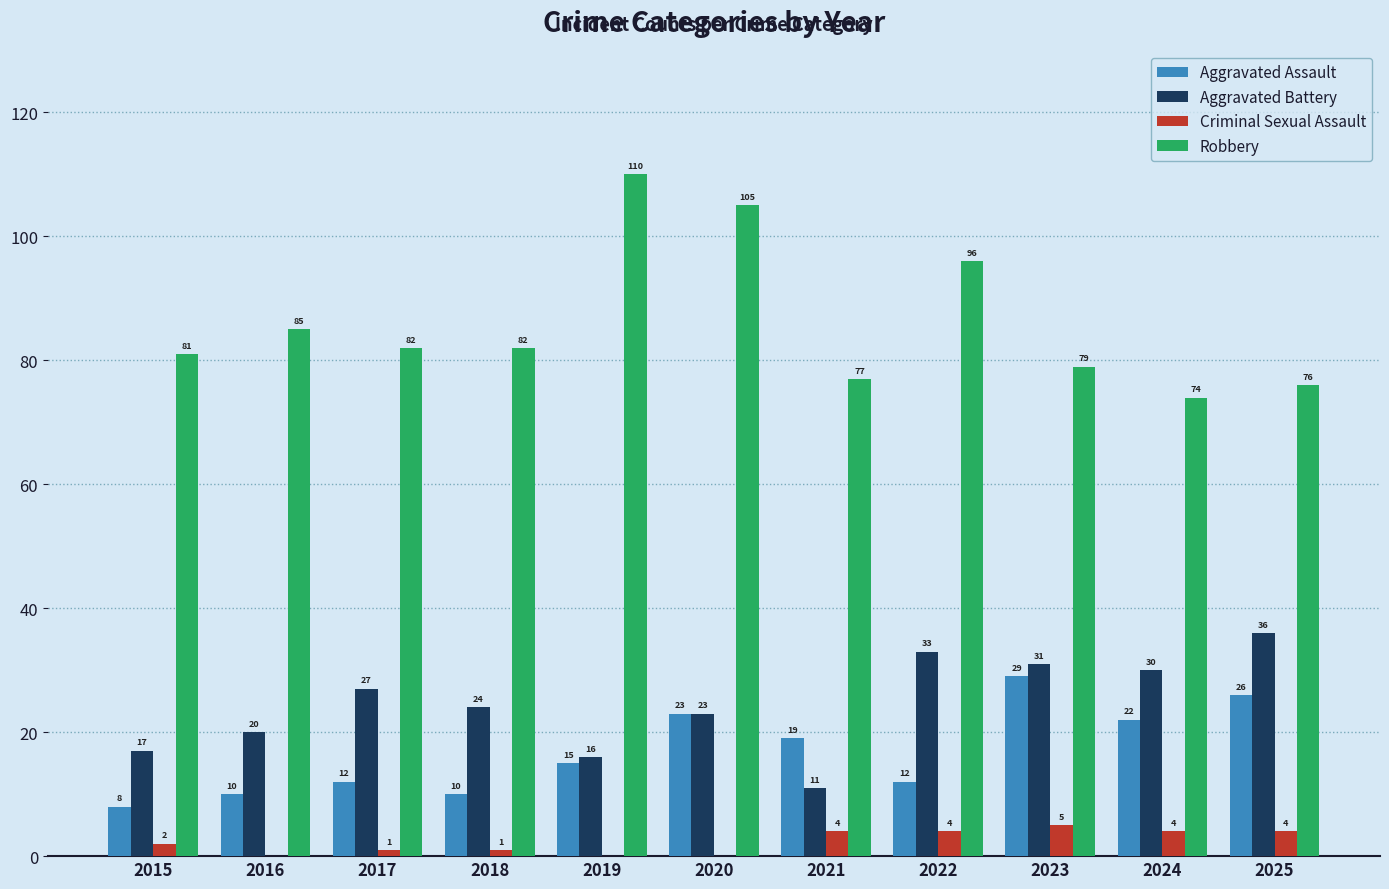

What is the highest value of the Aggravated Battery series?

36